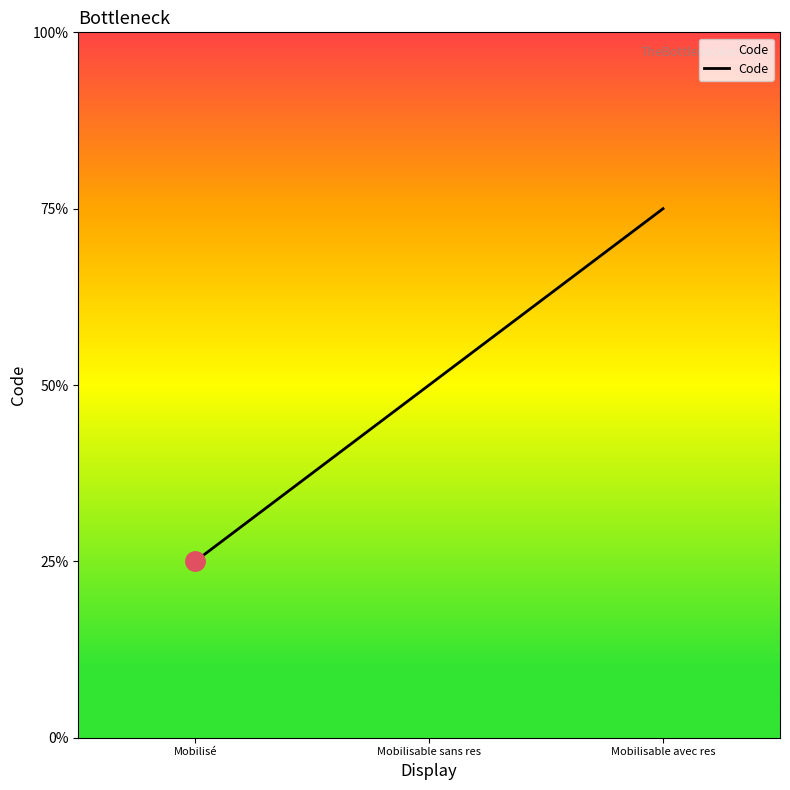

Rank the categories by value from lowest to highest.

Mobilisé, Mobilisable sans res, Mobilisable avec res